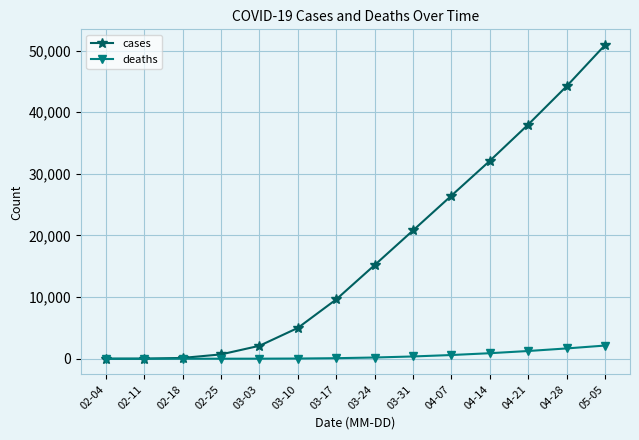

What is the approximate value of deaths at 03-24, to the nearest 10?

200